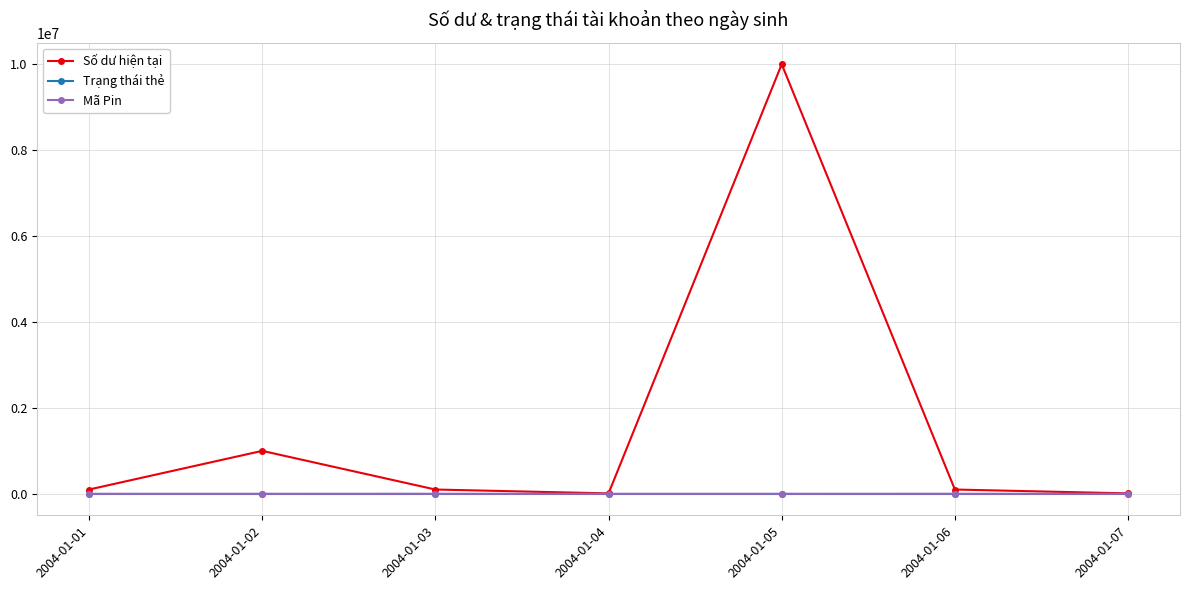

What is the maximum value shown in the chart?

10000000